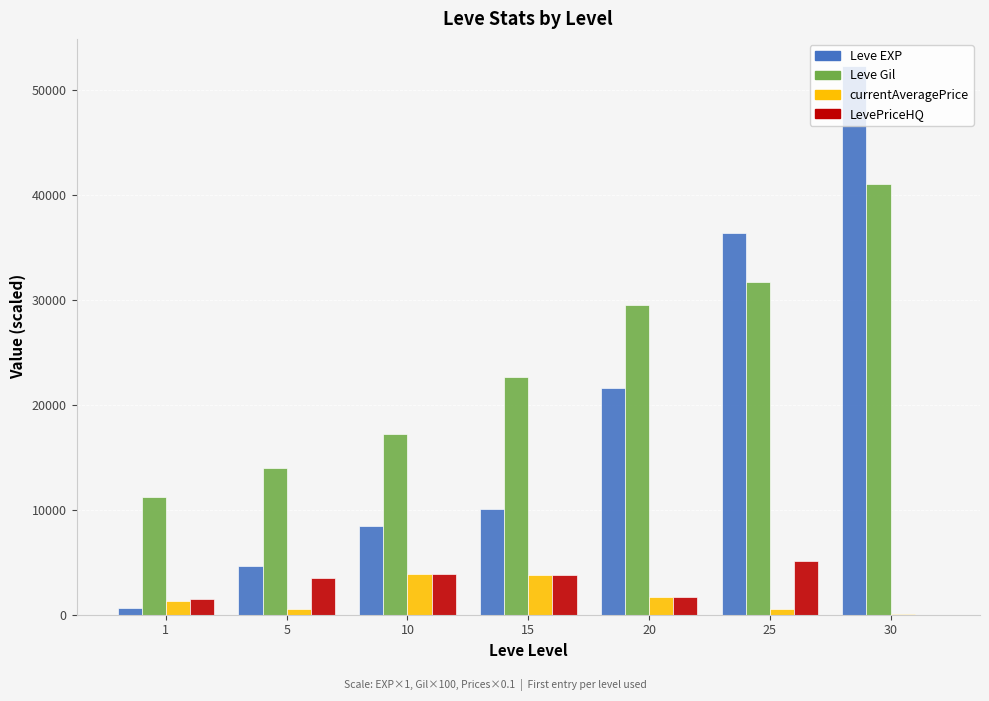

Between 1 and 20, which series saw the biggest shift?

Leve EXP